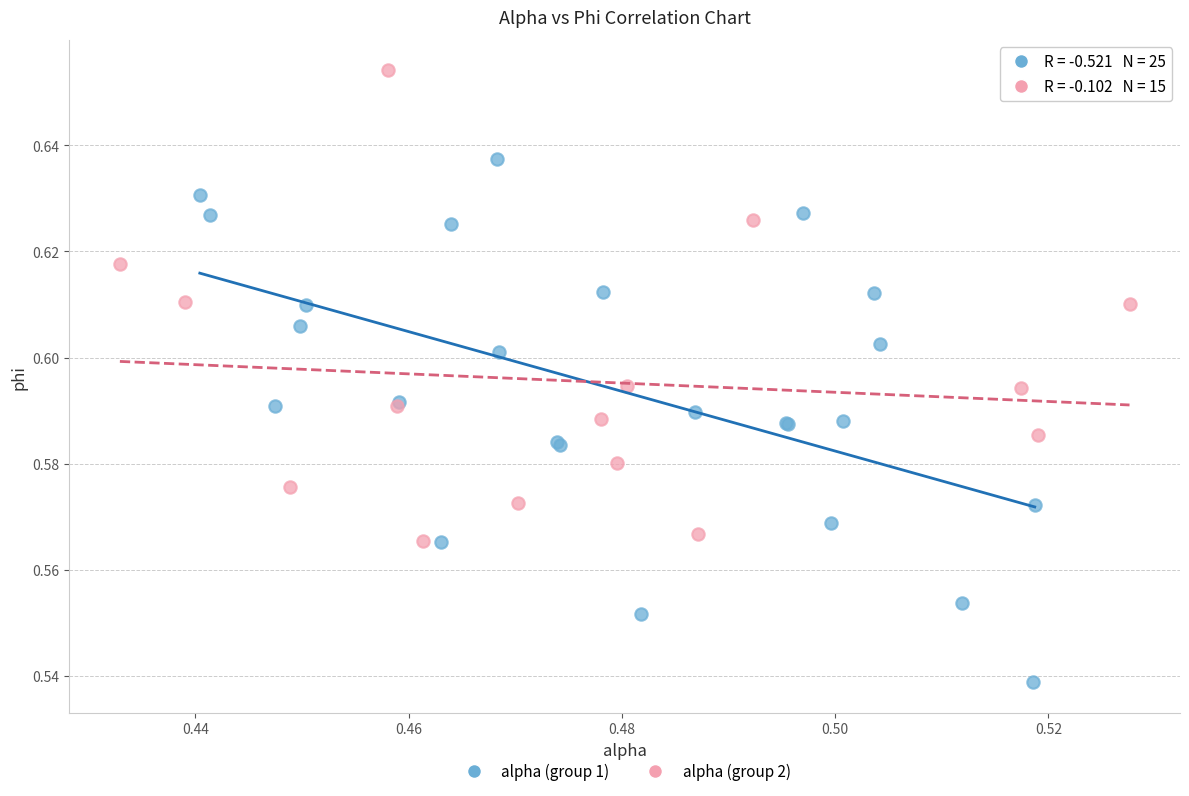

Which series contains the lowest Y value?

alpha (group 1)